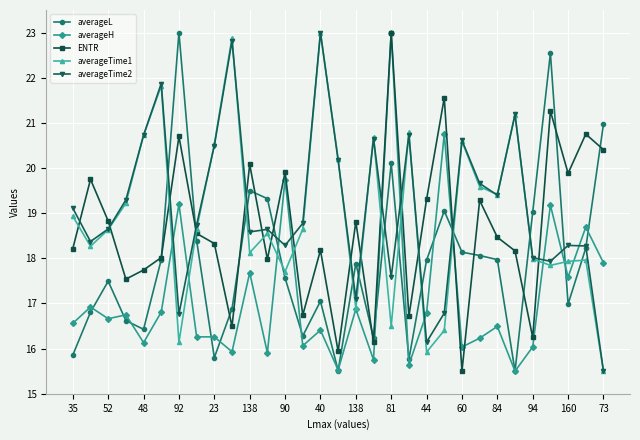

How many intersections are there between averageTime2 and ENTR?

15